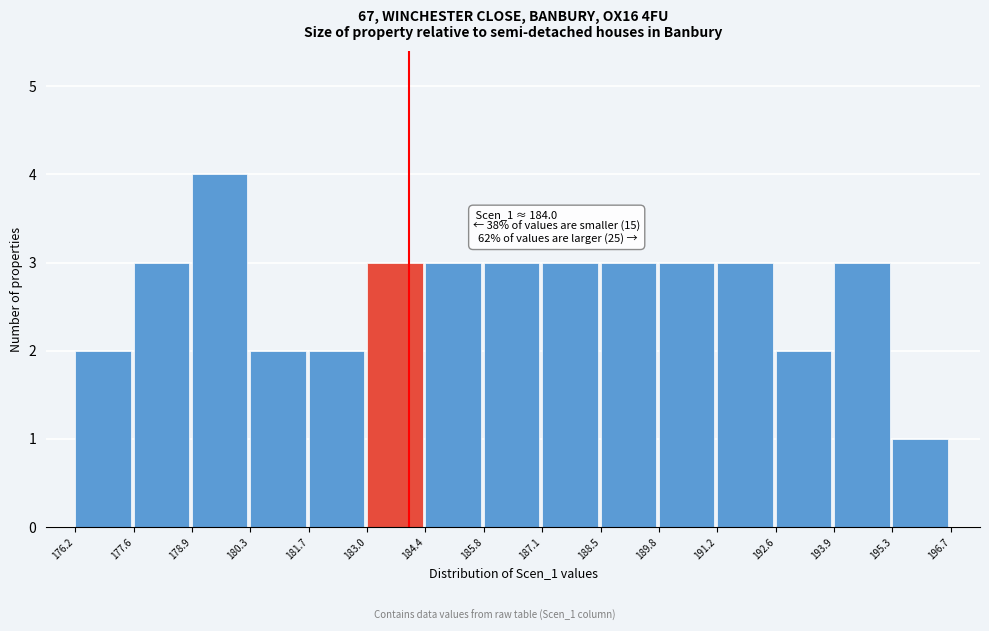

Which range on the x-axis has the tallest bar?

178.9 to 180.3